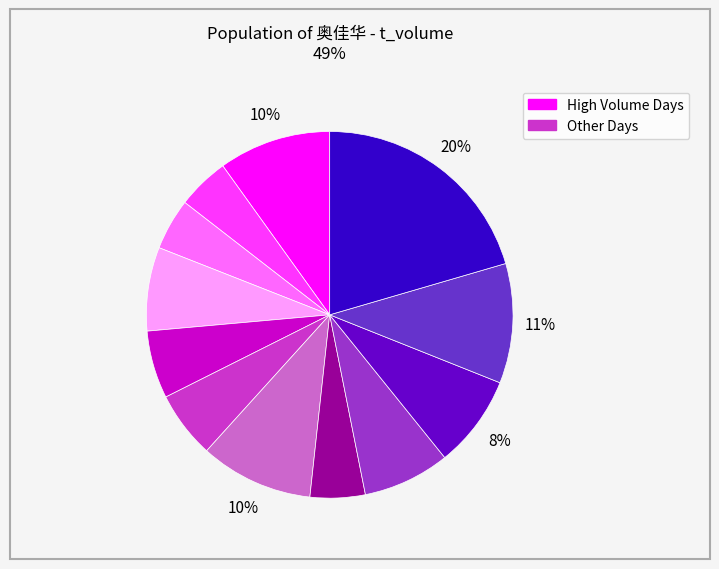

To the nearest percent, what is the average slice percentage?

8%